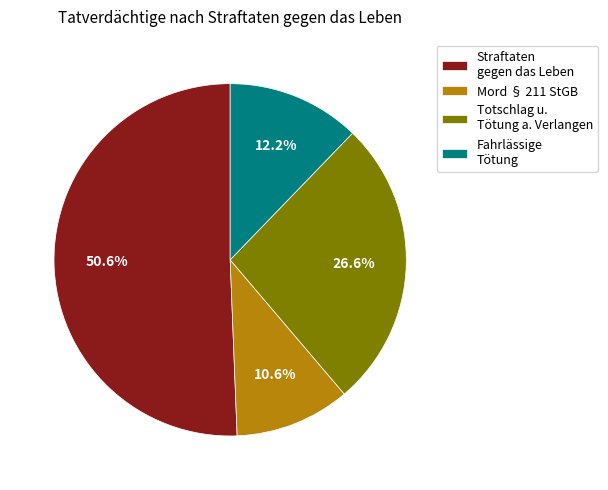

Is it true that Straftaten gegen das Leben is 51% of the pie?

True